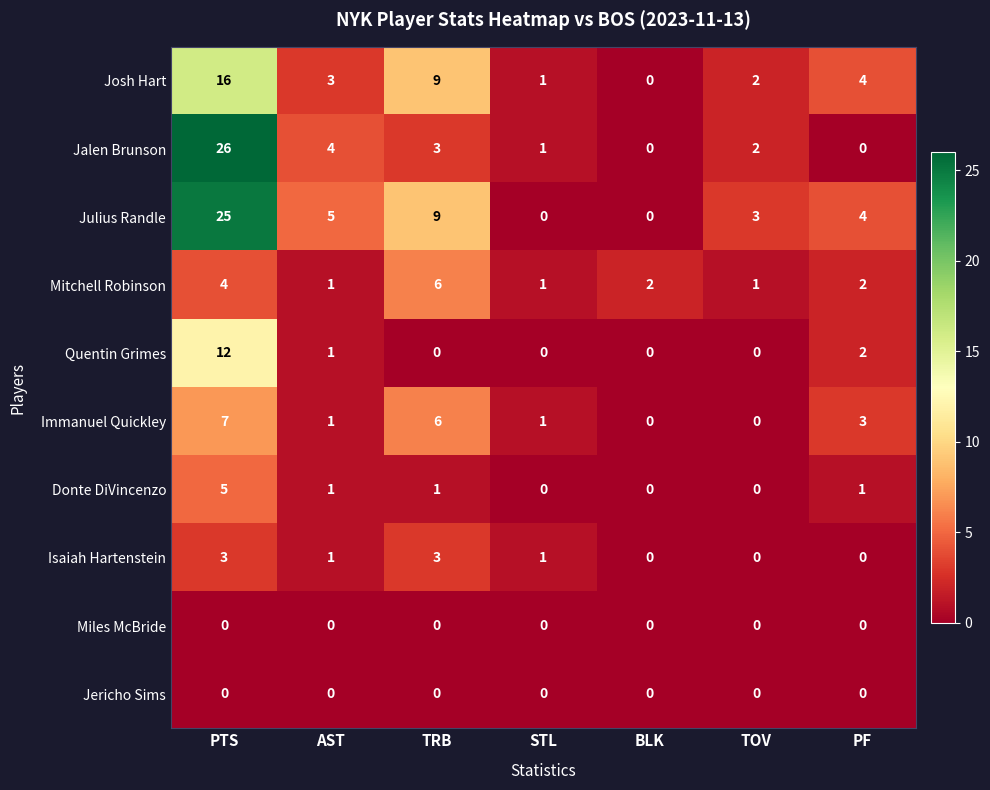

Count the number of data series in this chart.

10